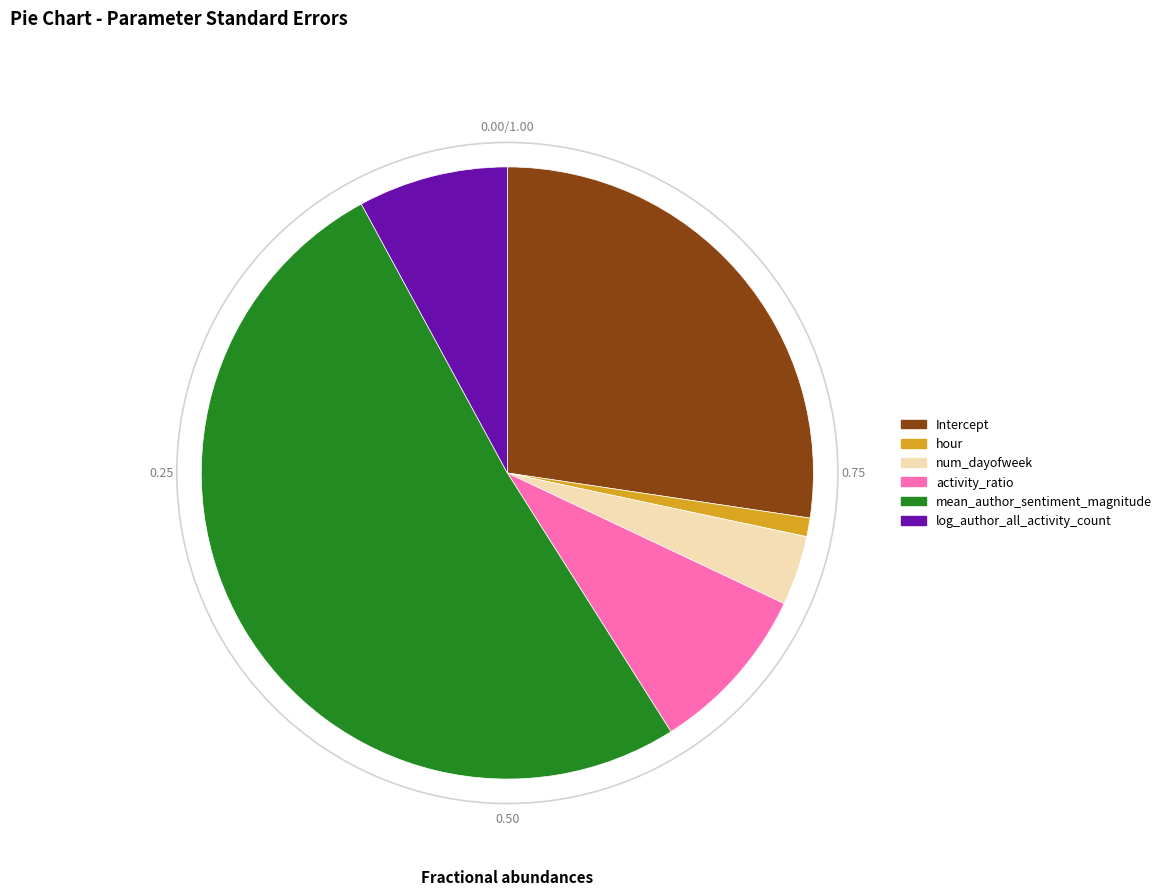

Count the number of slices in the pie.

6